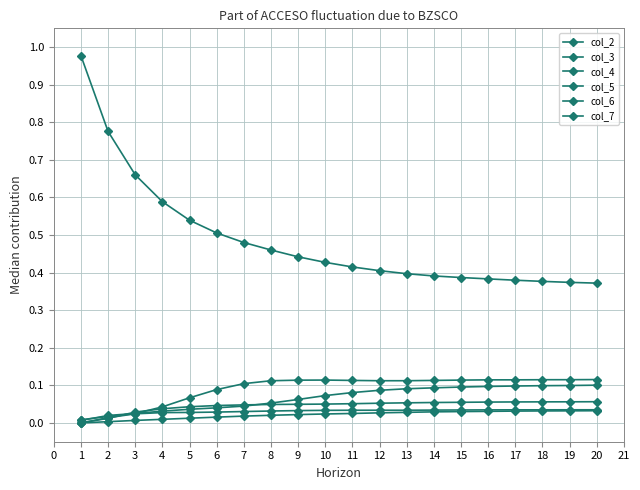

How many lines are shown in the chart?

6